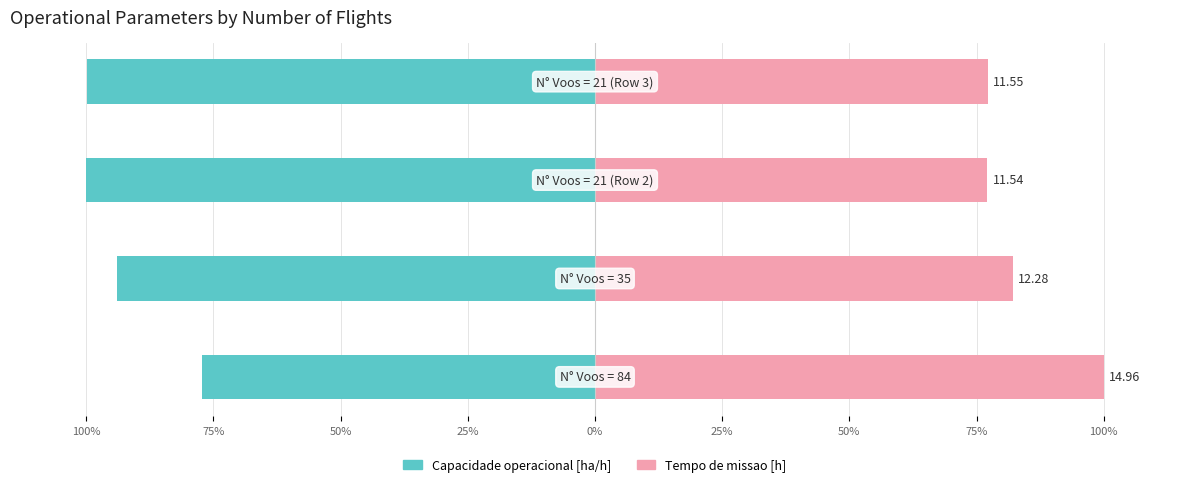

What is the difference between the second highest and minimum values in the Capacidade operacional [ha/h] series?

6.0